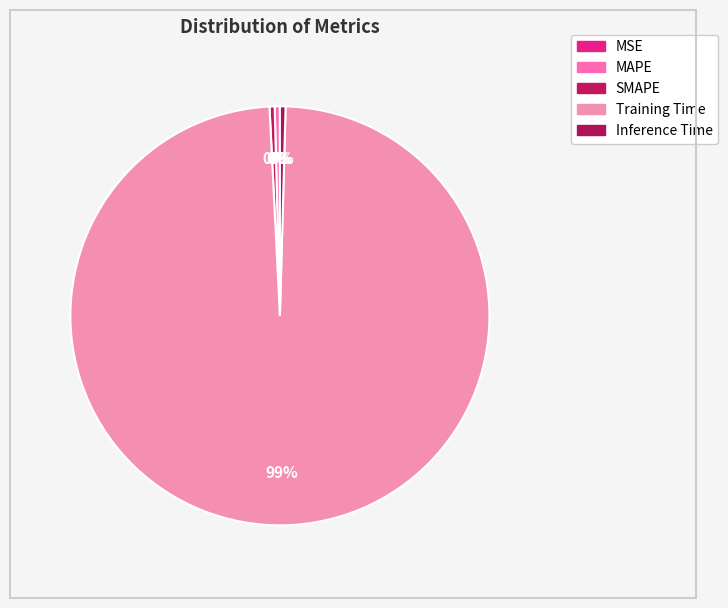

To the nearest percent, what is the difference between the largest and smallest slice percentages?

99%